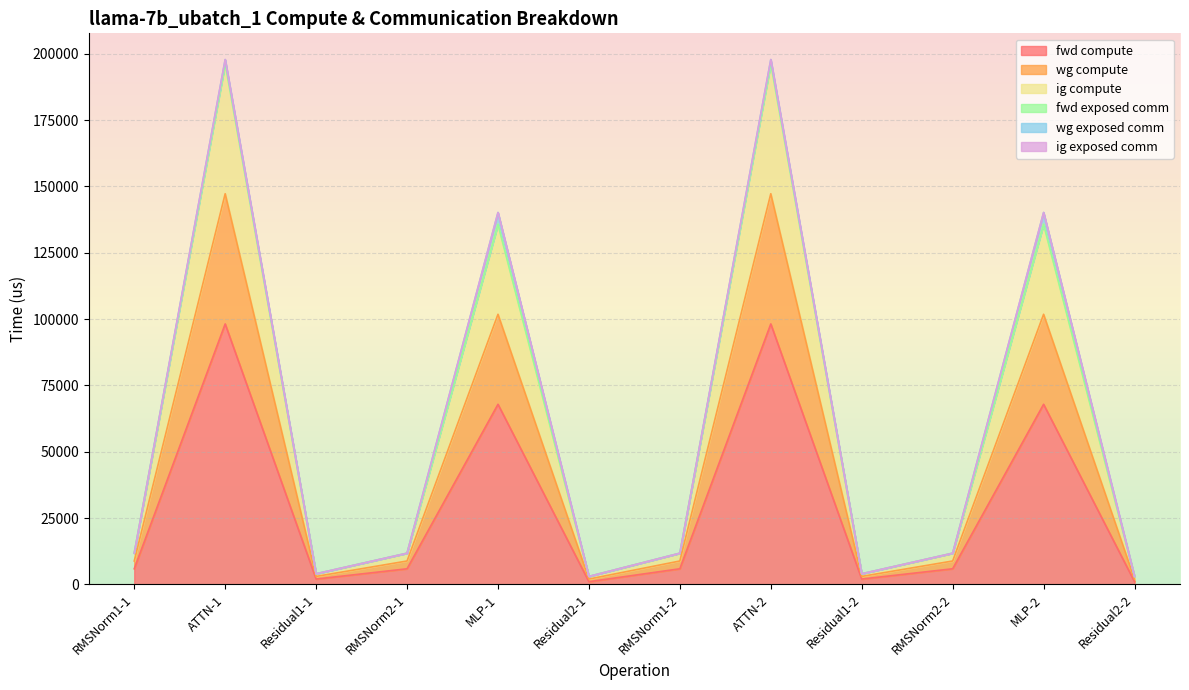

Does the chart display data point markers on the line(s)?

No